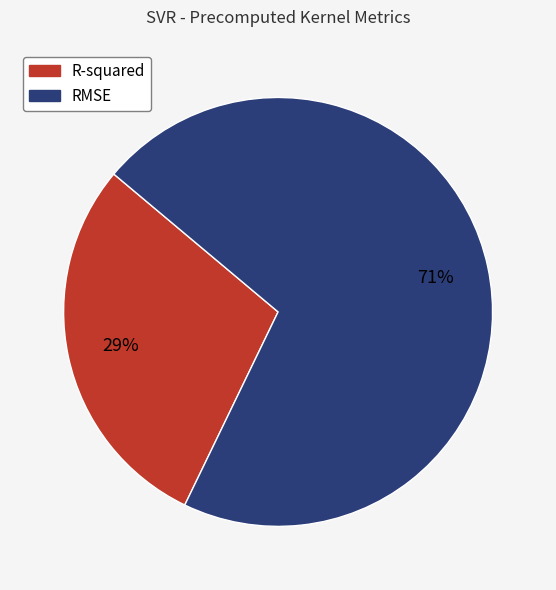

To the nearest percent, what percentage of the pie is RMSE?

71%